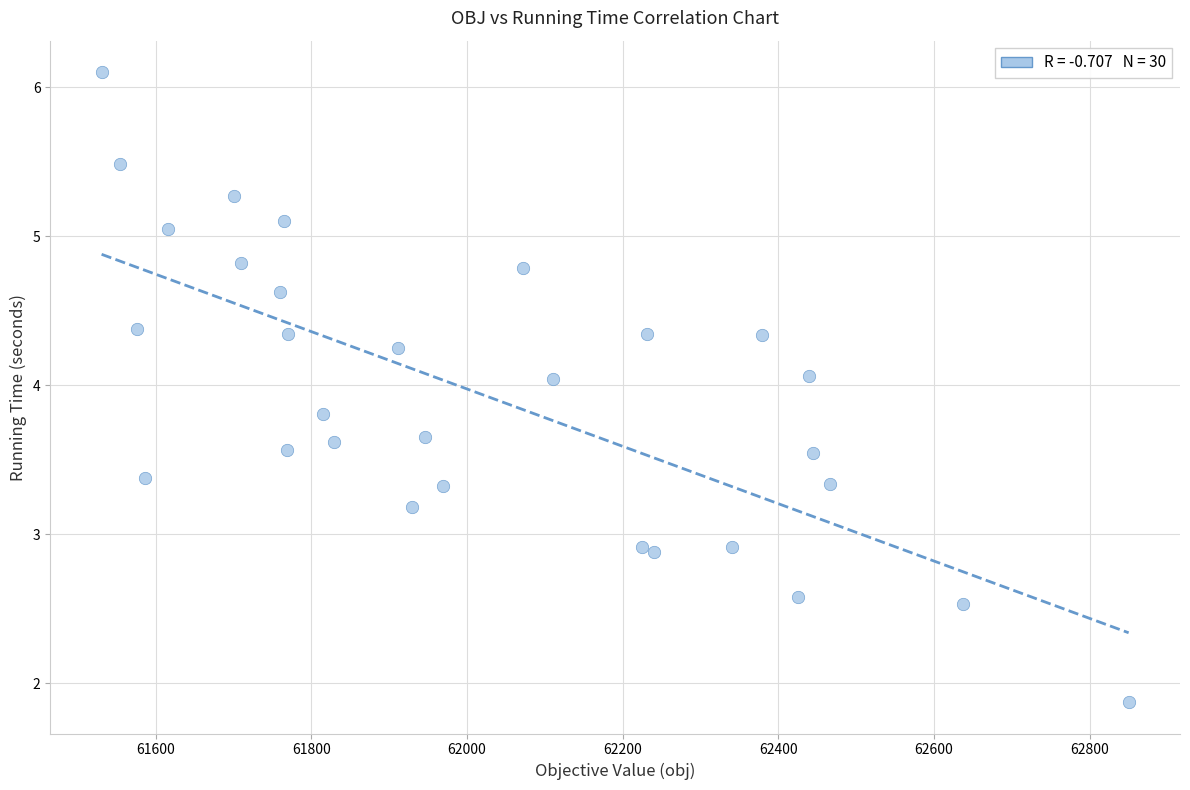

What is the range of Y values (max minus min)?

4.2